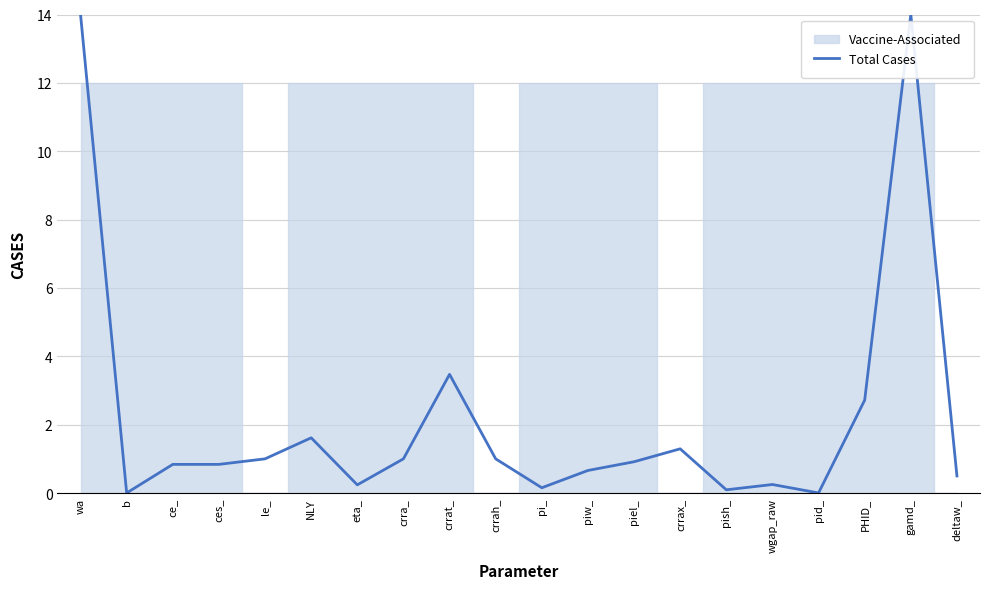

What is the greatest value displayed?

14.0